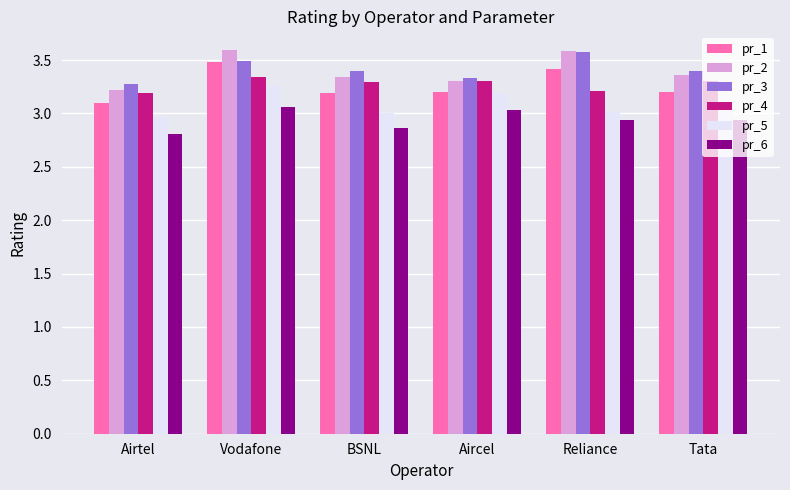

Between Airtel and BSNL, which series saw the biggest shift?

pr_3